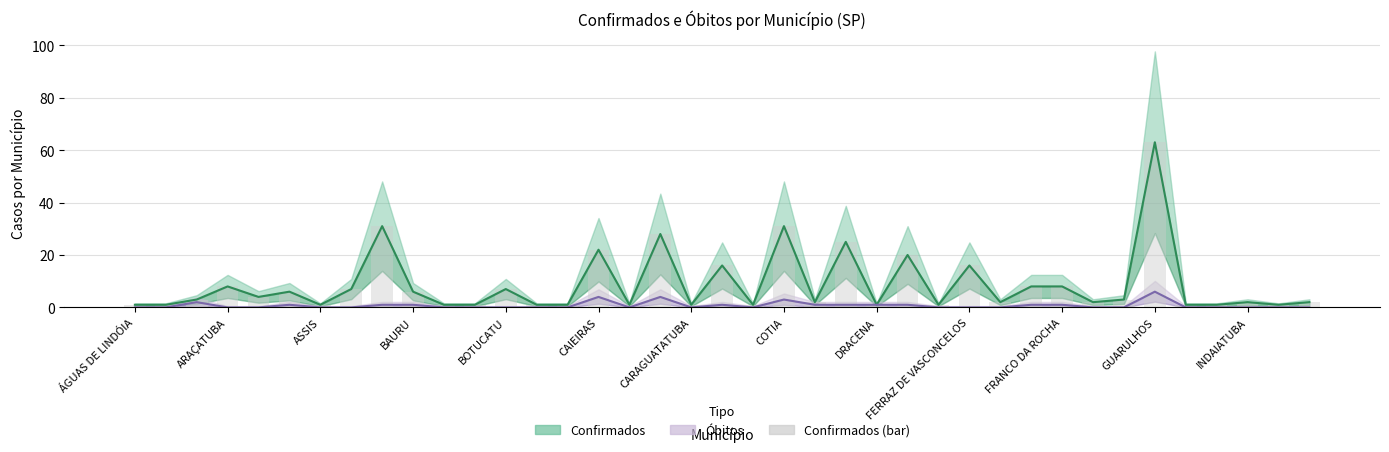

How many data points in CONFIRMADOS are above 2?

19